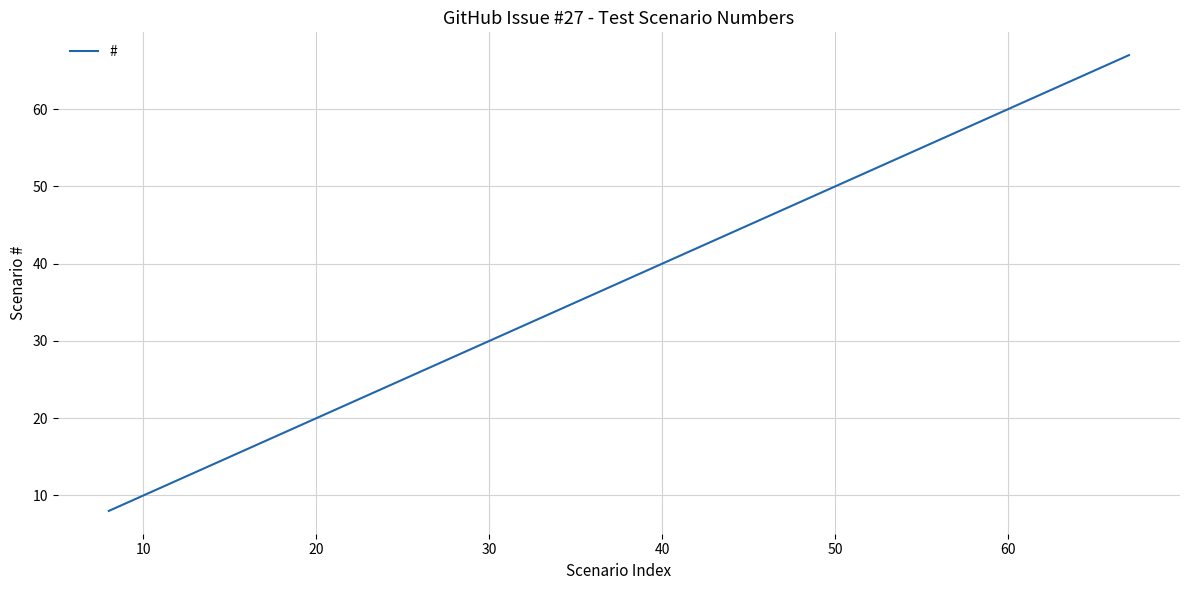

What is the greatest value displayed?

67